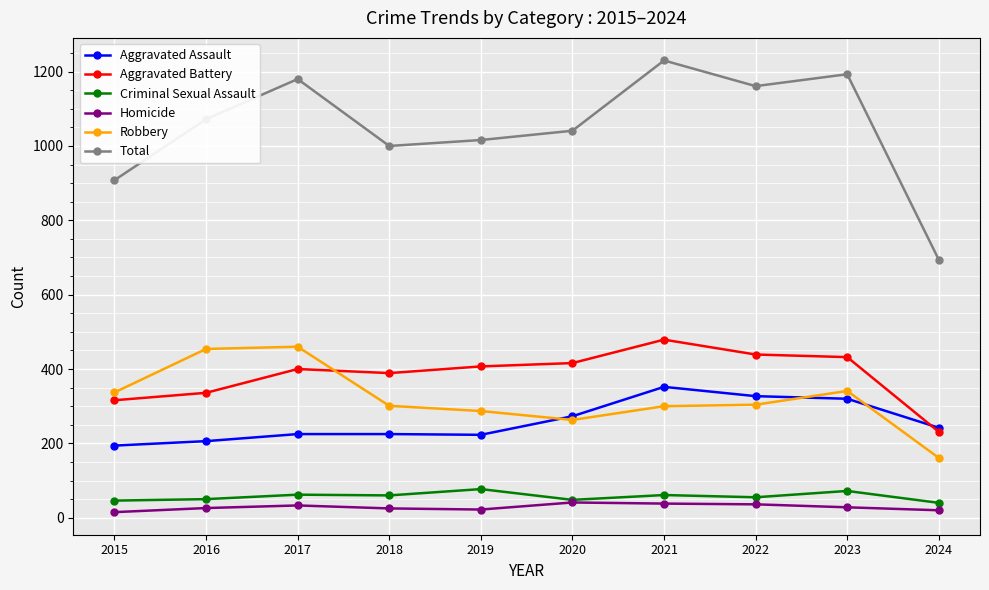

Is the value of Criminal Sexual Assault at 2019 greater than the value of Aggravated Battery at 2022?

No